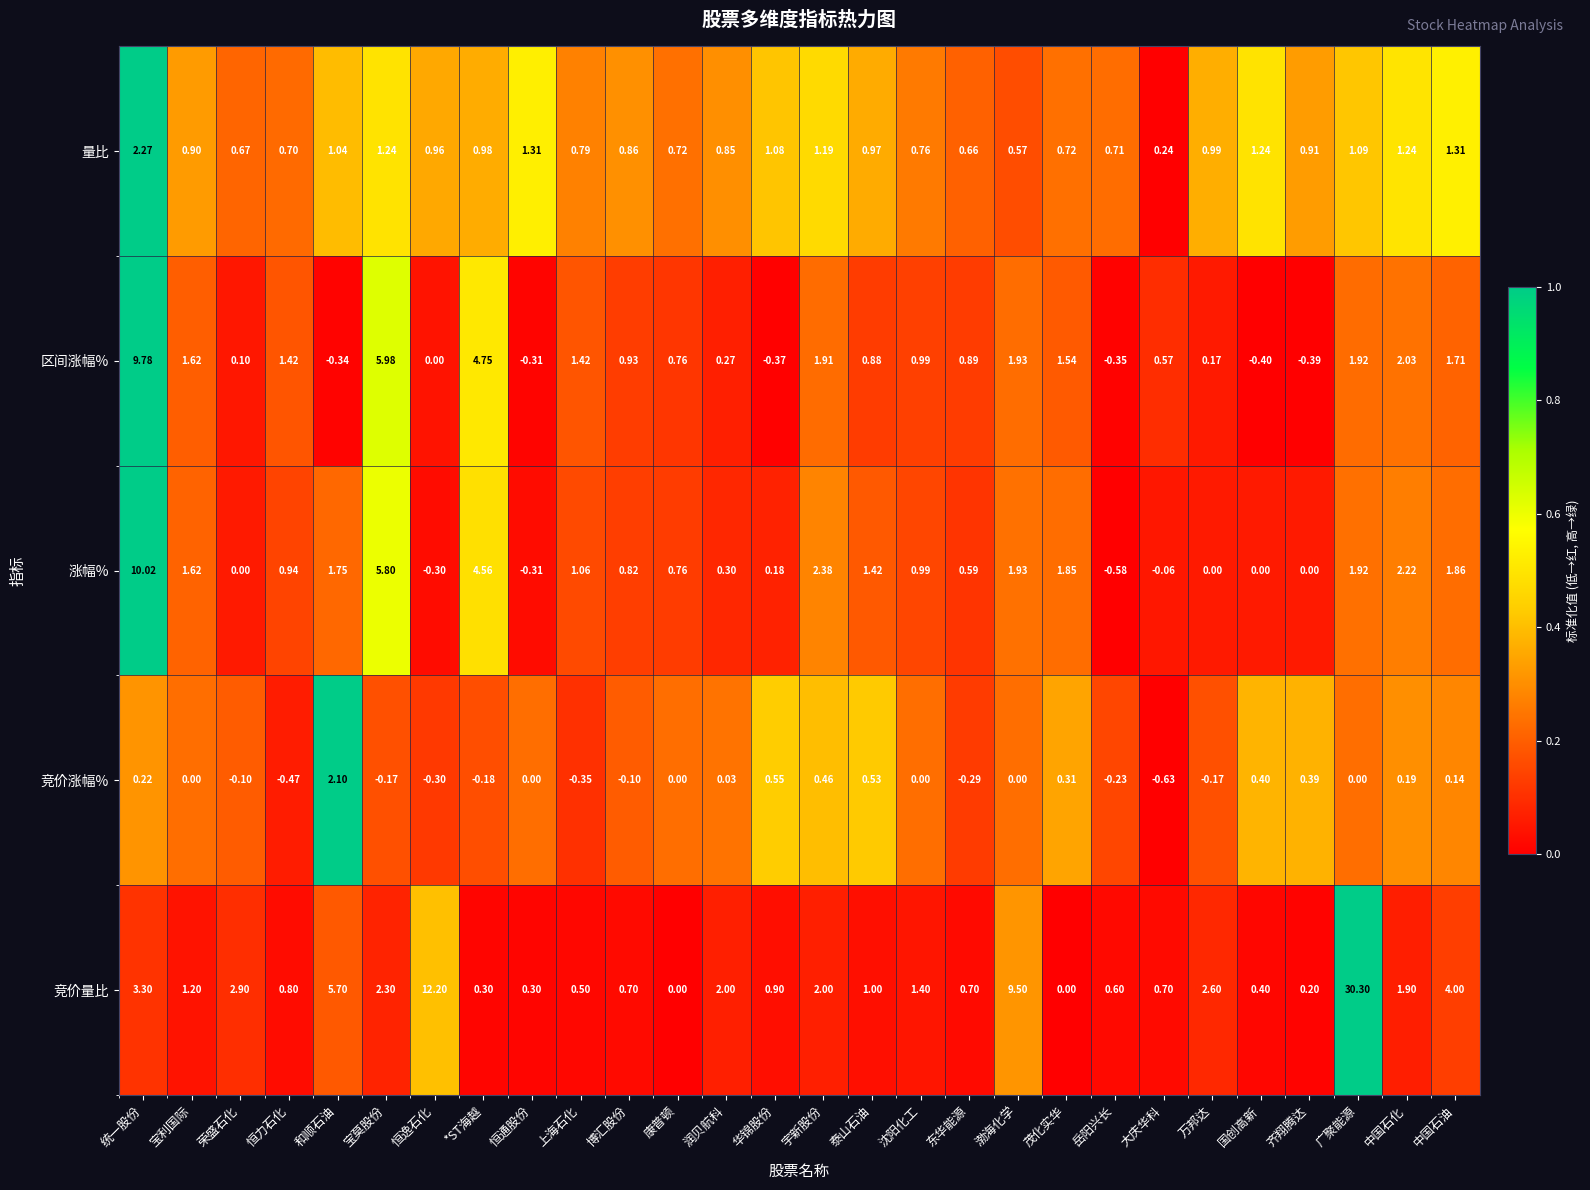

Which series has the largest range (max minus min)?

竞价量比